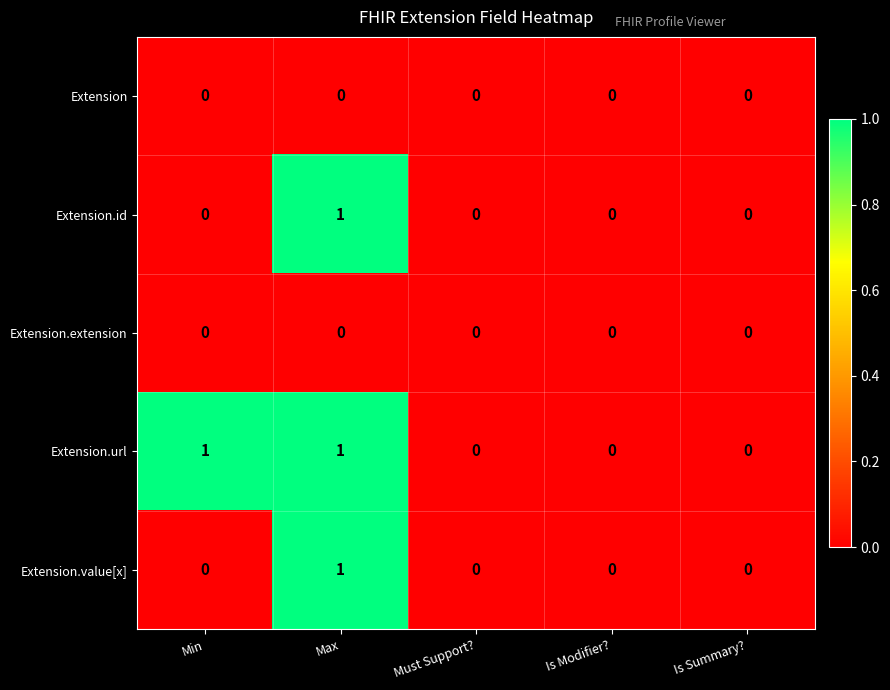

Reading left to right, what are all the values shown in this chart?

Extension: Min=0	Max=0	Must Support?=0	Is Modifier?=0	Is Summary?=0
Extension.id: Min=0	Max=1	Must Support?=0	Is Modifier?=0	Is Summary?=0
Extension.extension: Min=0	Max=0	Must Support?=0	Is Modifier?=0	Is Summary?=0
Extension.url: Min=1	Max=1	Must Support?=0	Is Modifier?=0	Is Summary?=0
Extension.value[x]: Min=0	Max=1	Must Support?=0	Is Modifier?=0	Is Summary?=0